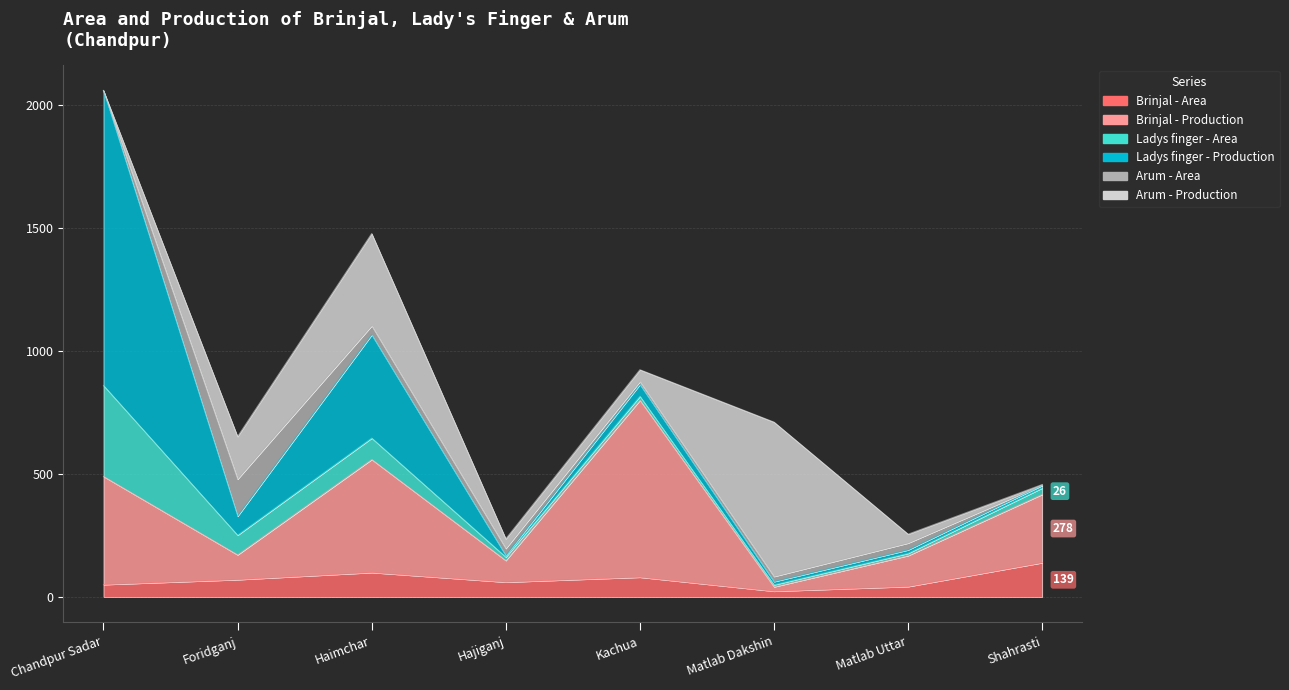

Read the Arum - Area value at Haimchar, to the nearest 50.

50